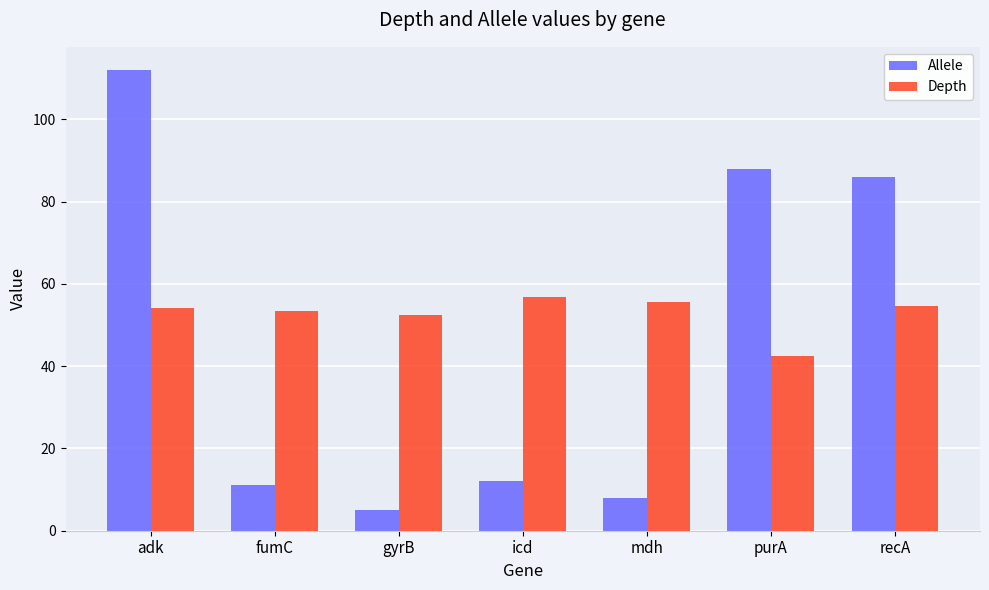

Is the value of Allele at mdh greater than the value of Depth at icd?

No